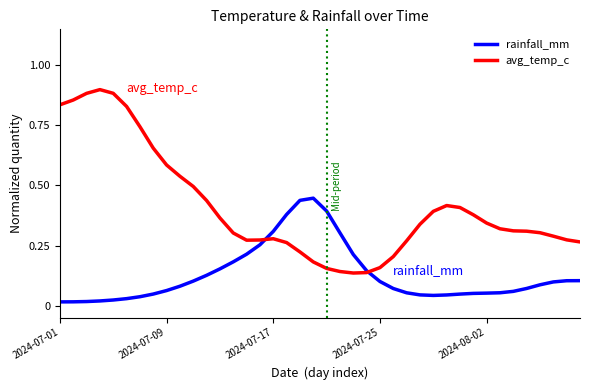

List the series in order of their overall mean, lowest first.

rainfall_mm, avg_temp_c